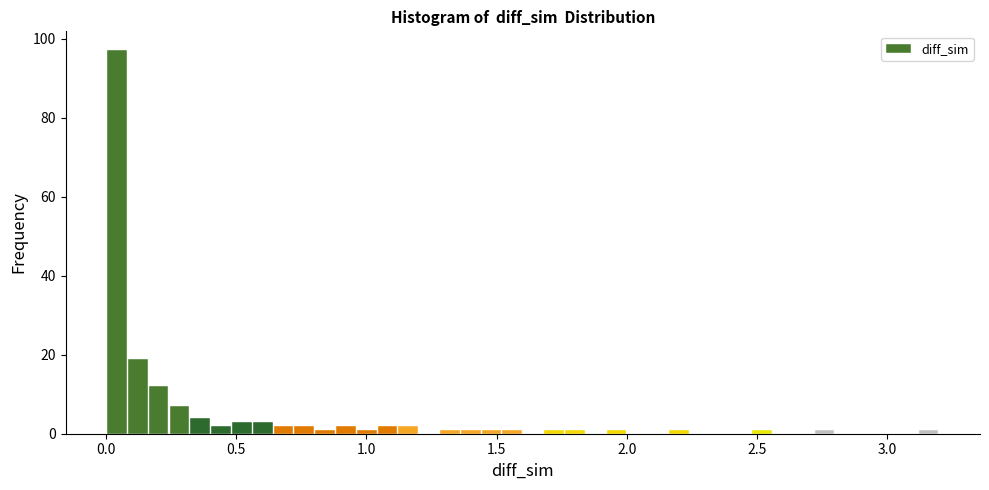

Read against the x-axis, roughly where is the centre of the tallest bar?

0.05